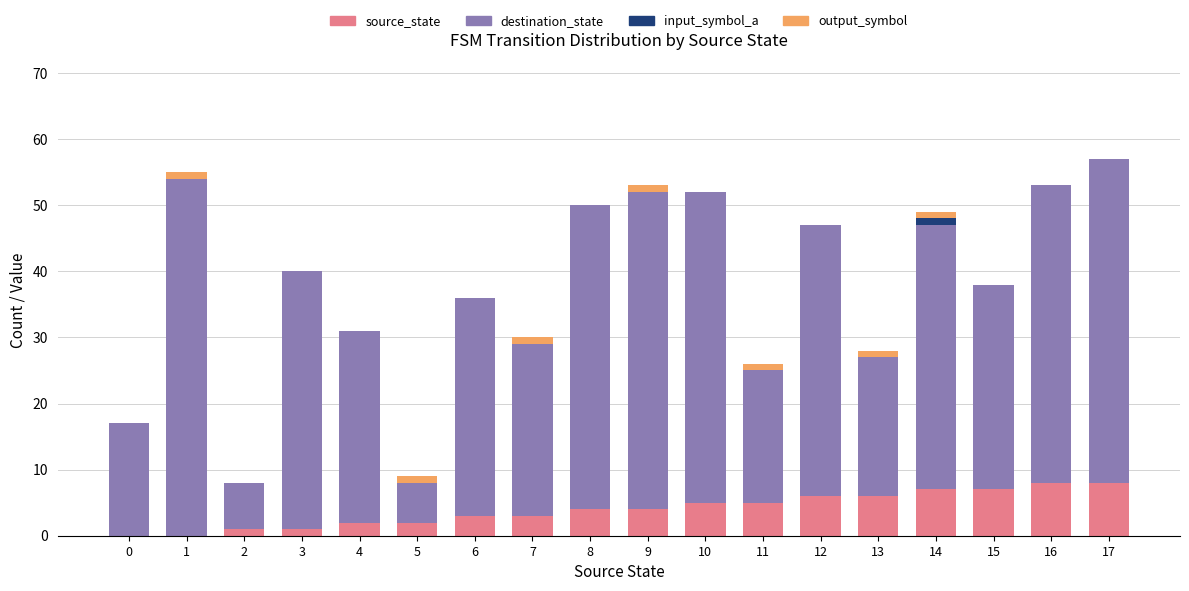

What are all the series names shown in the legend?

source_state, destination_state, input_symbol_a, output_symbol